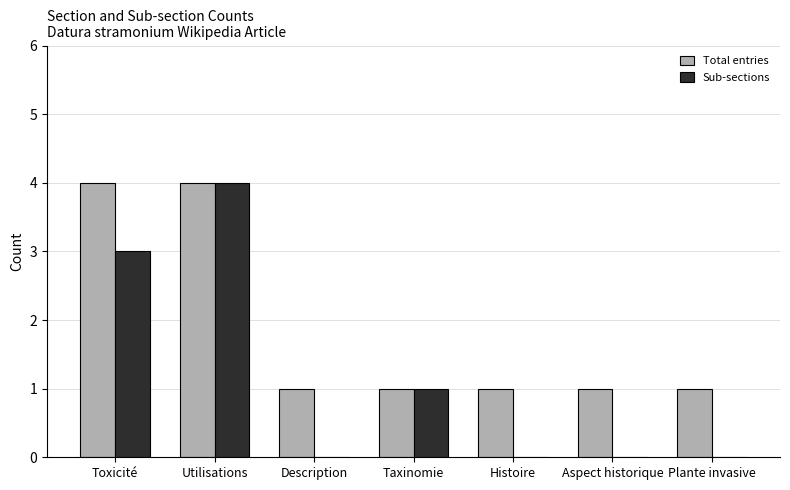

The Total entries series shows 2 at Utilisations. True or false?

False